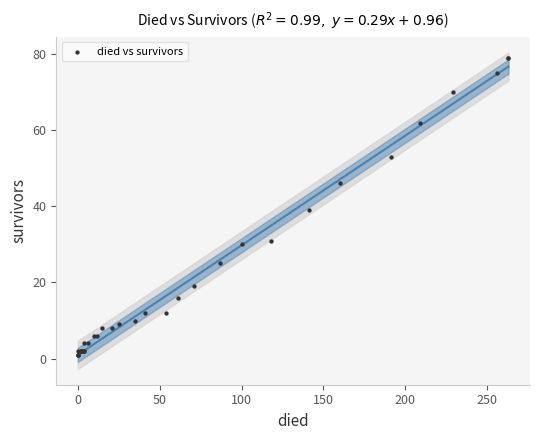

What Y value in the scatter plot is closest to 40?

39